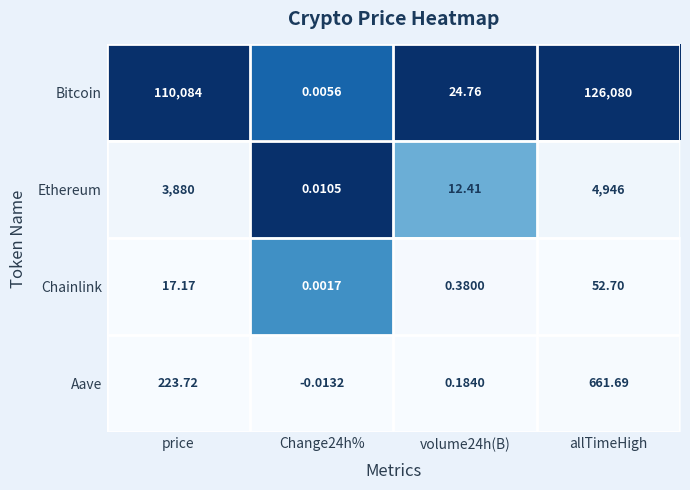

Between Change24h% and allTimeHigh, which series saw the biggest shift?

Bitcoin